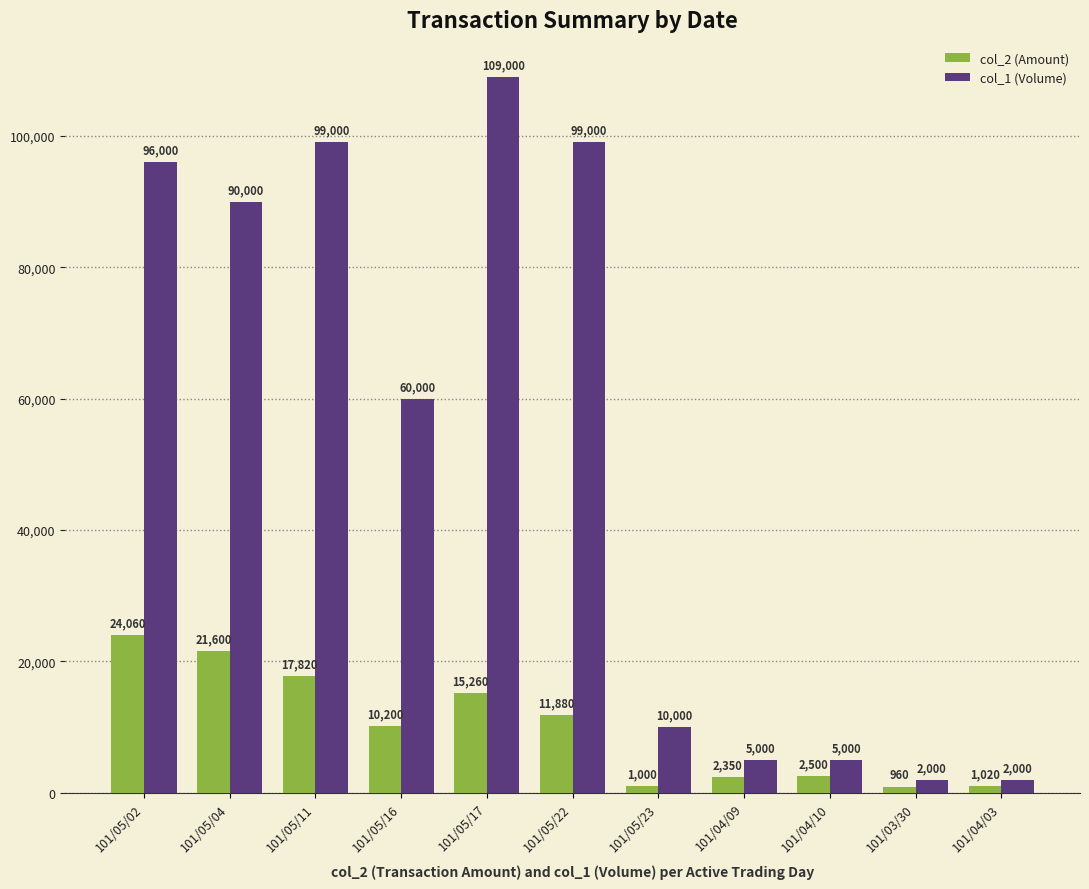

What is the label of the 9th bar from the right?

101/05/11